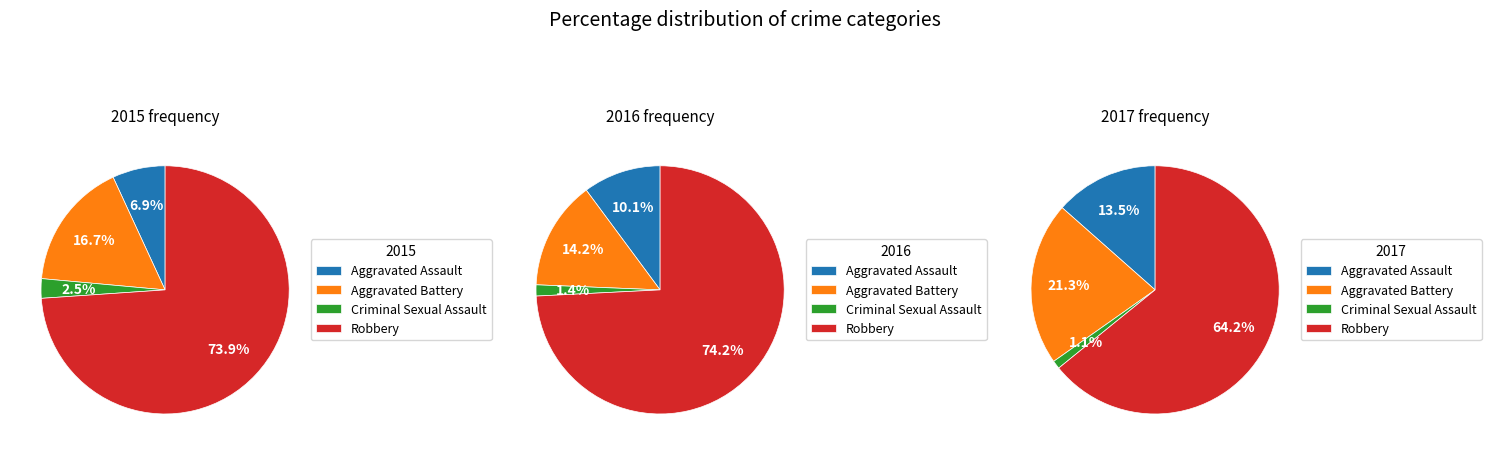

What percentage is the Robbery slice, to the nearest percent?

74%